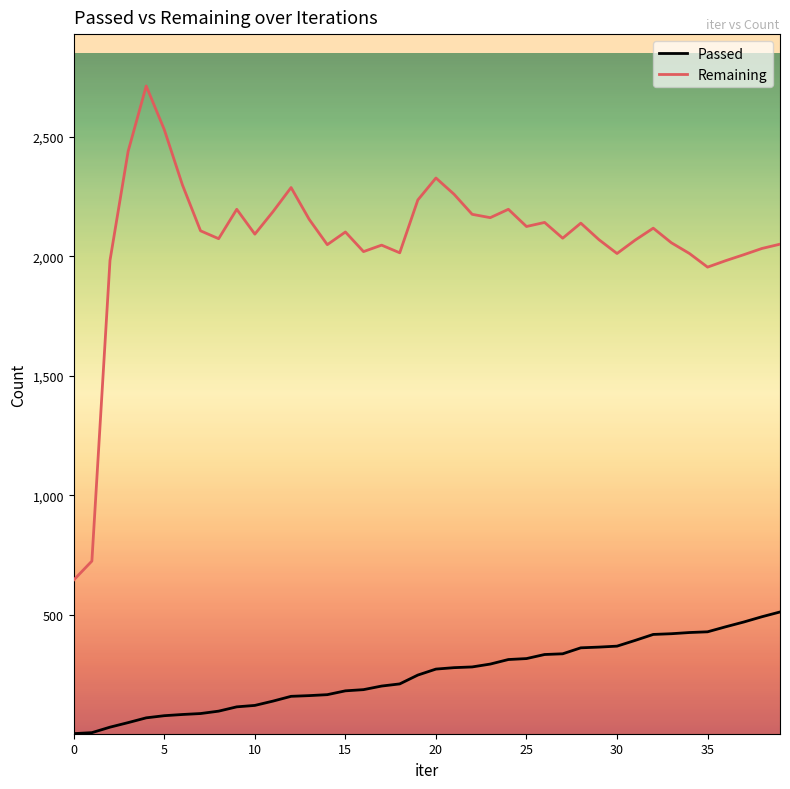

True or false: Remaining and Passed cross at least once.

False